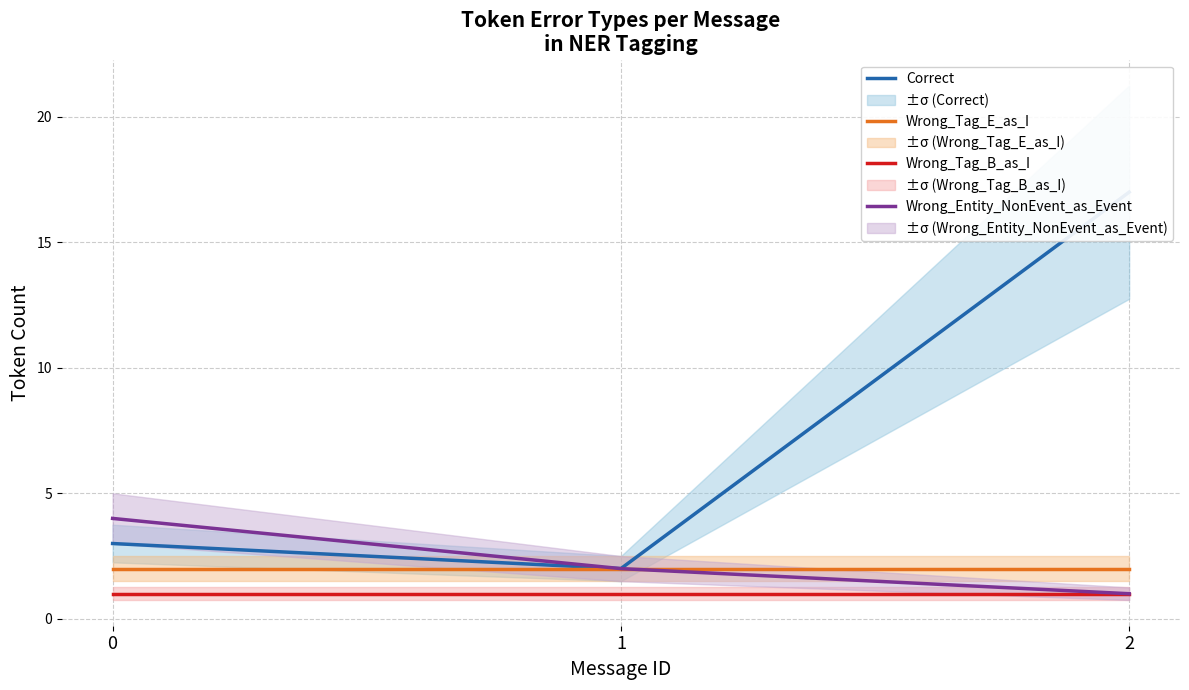

How many series are shown in this chart?

4